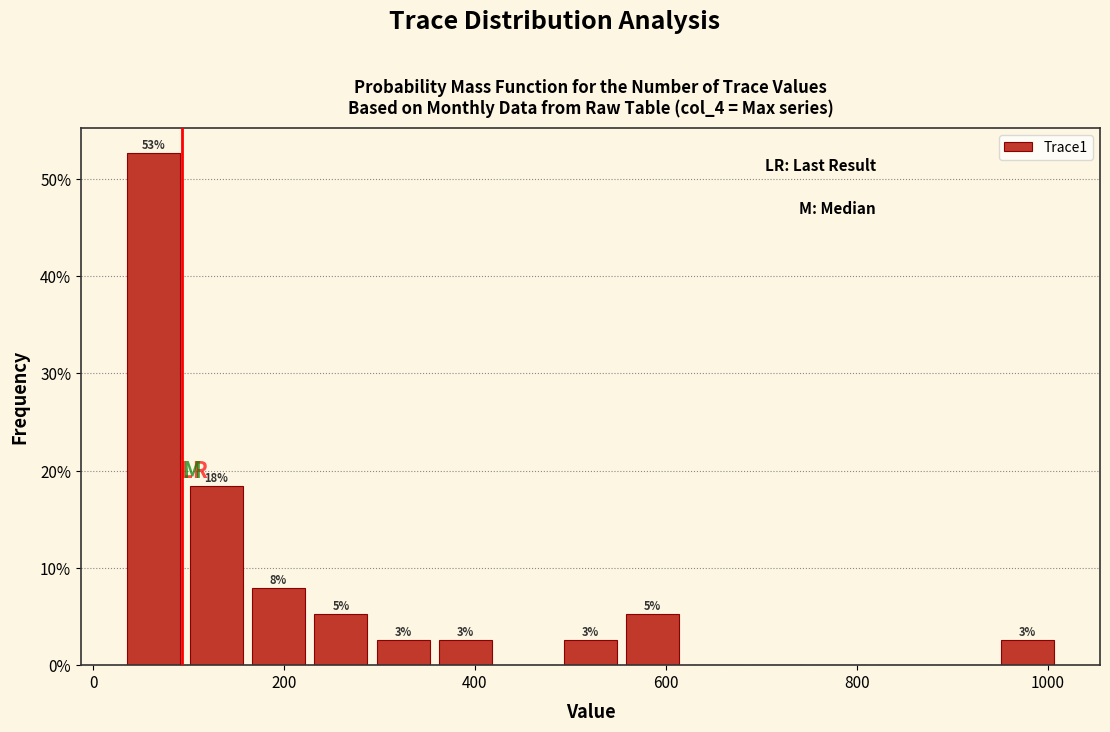

Around what value on the x-axis is the tallest bar? Give the approximate position of its centre, as read against the axis.

60